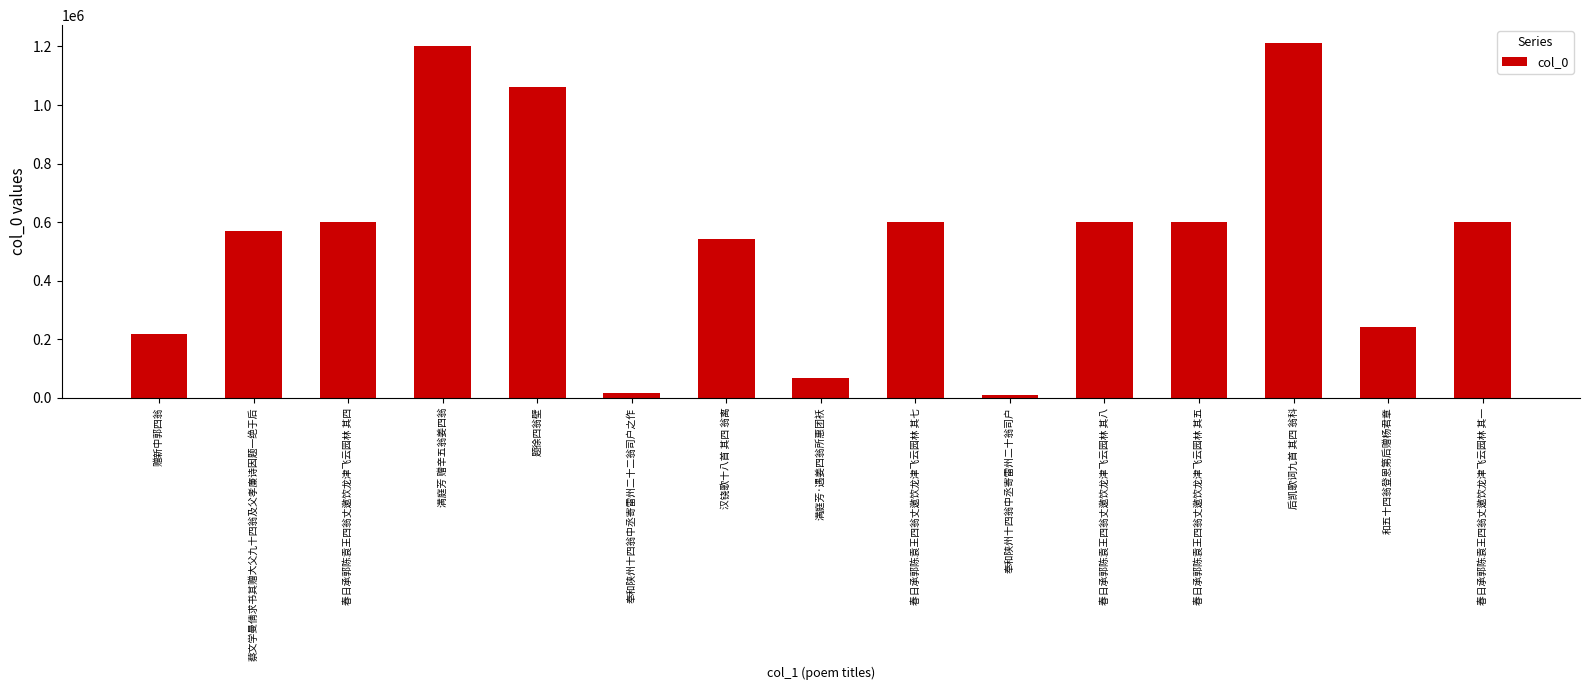

What is the greatest value displayed?

1212195